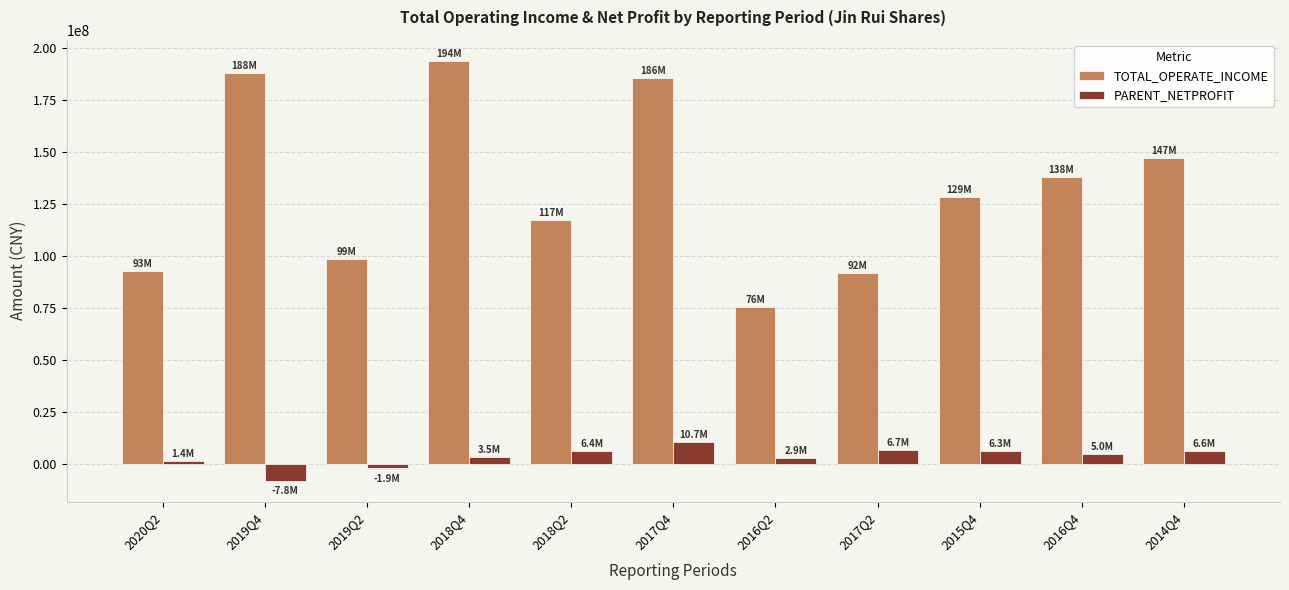

Between 2020Q2 and 2014Q4, which series saw the biggest shift?

TOTAL_OPERATE_INCOME